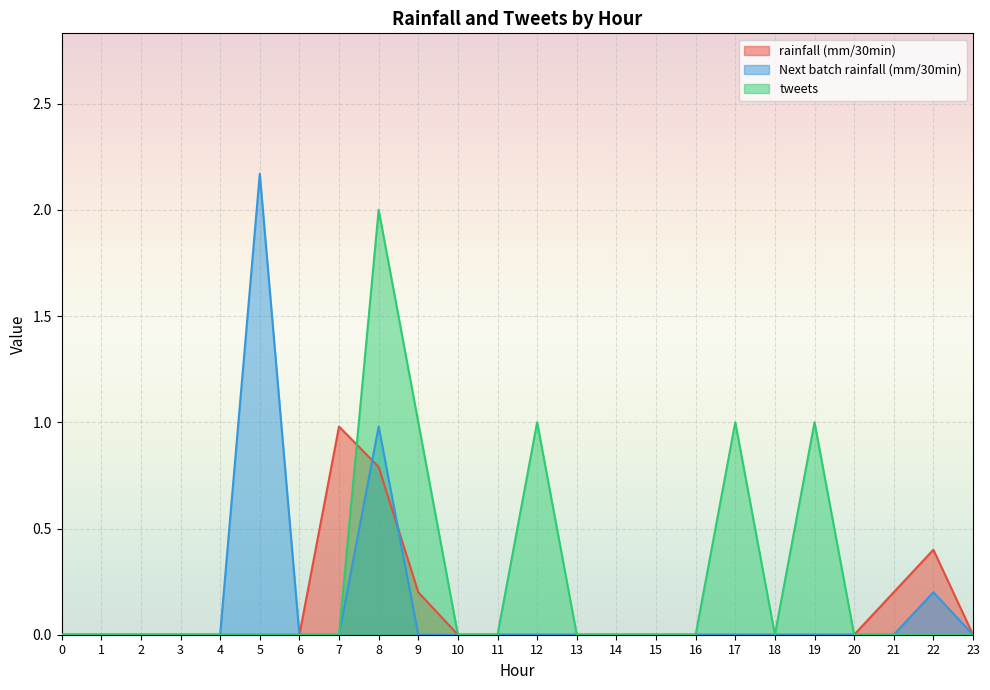

True or false: Next batch rainfall (mm/30min) has more than 0 points higher than both neighbors.

True